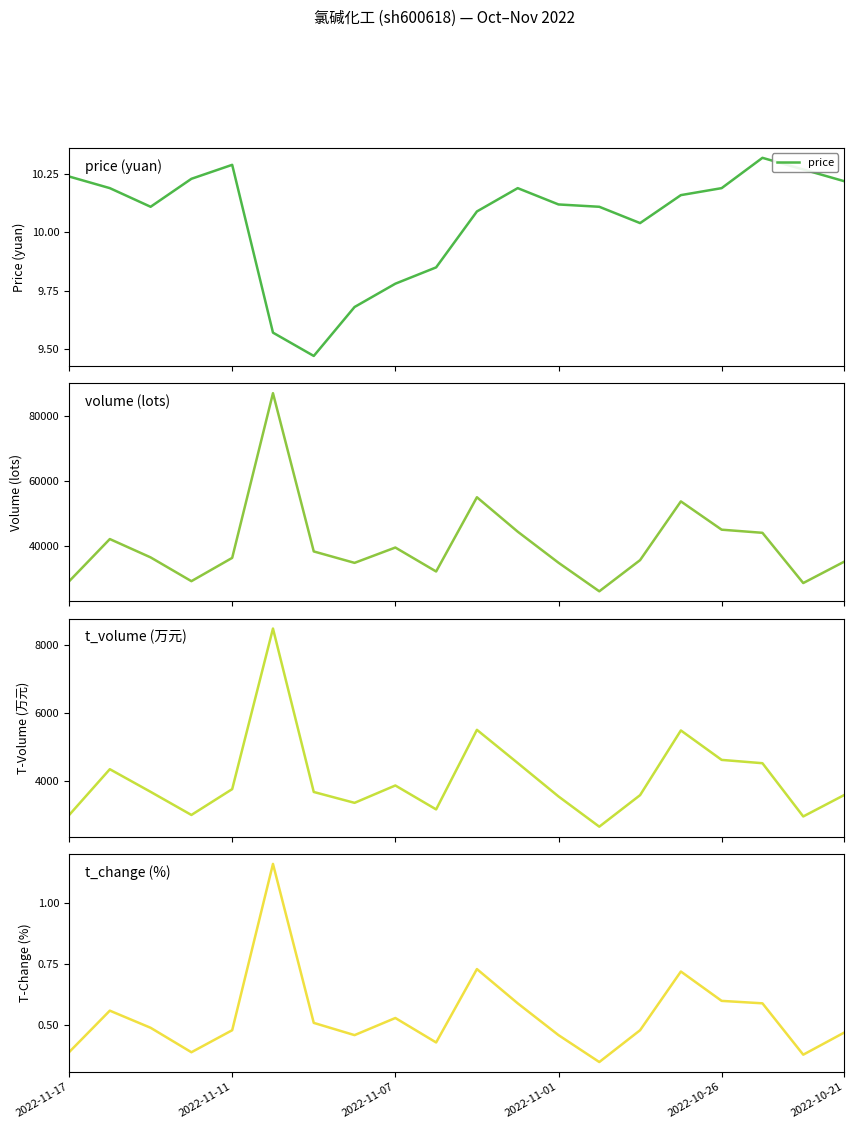

In t_volume, how many points are lower than both neighbors (excluding endpoints)?

5